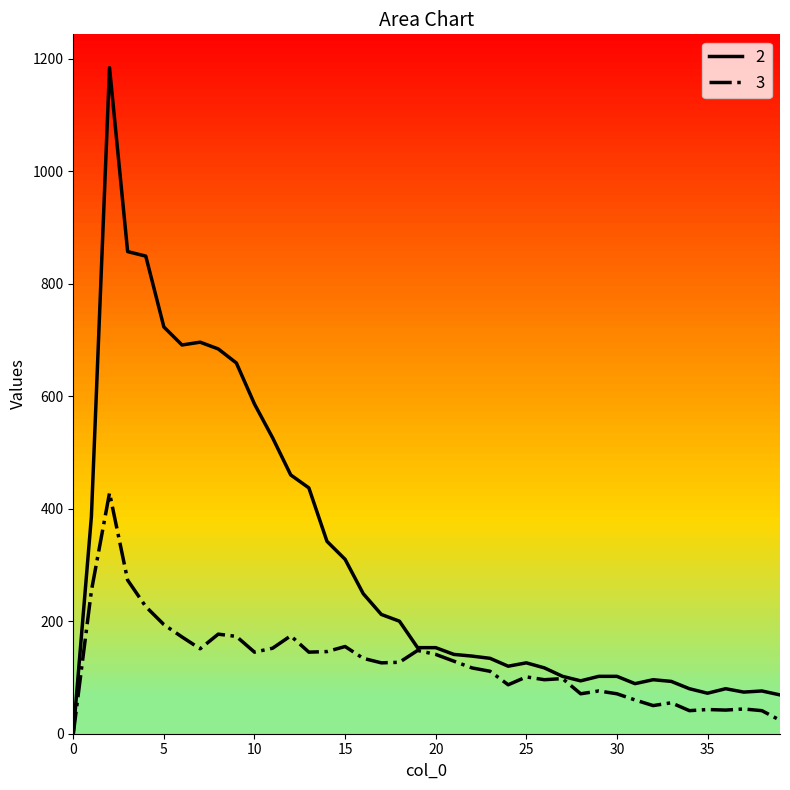

How many data points in 3 are above 127?

19